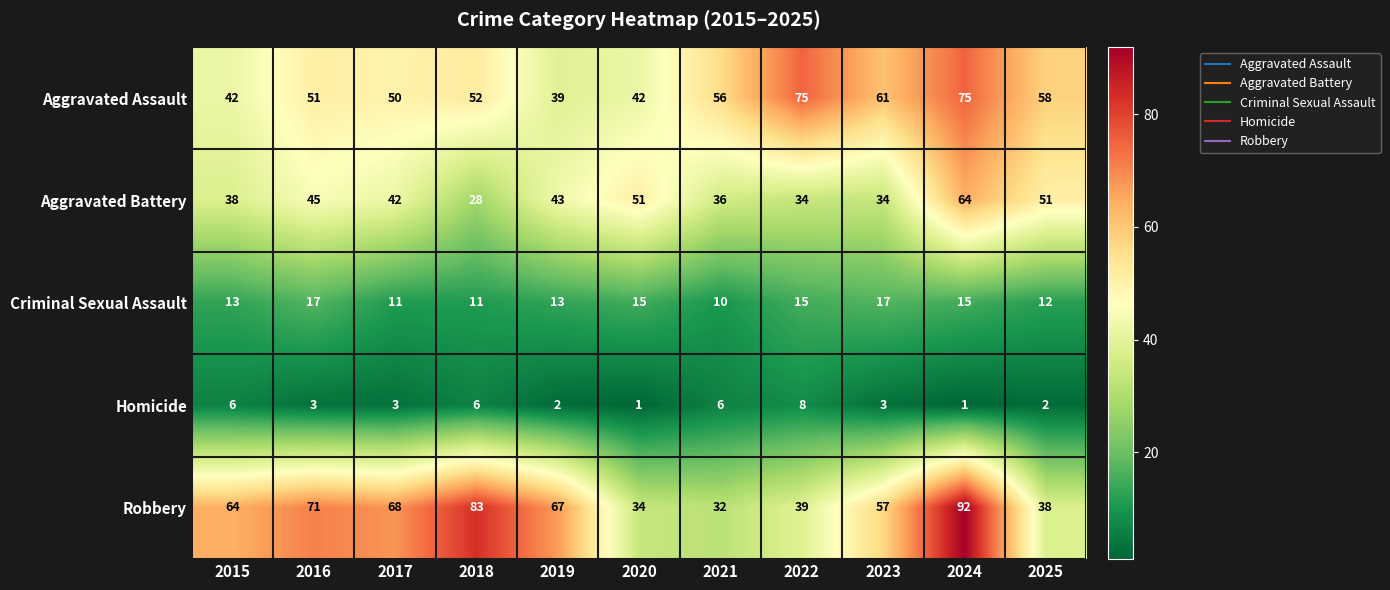

Is it true that Aggravated Assault equals 87 at 2025?

False